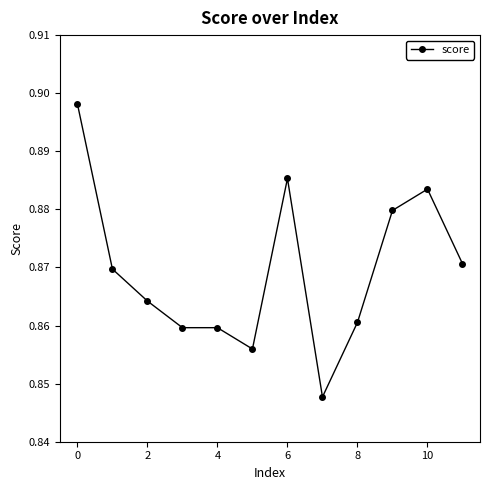

What is the sum of all values?

10.4